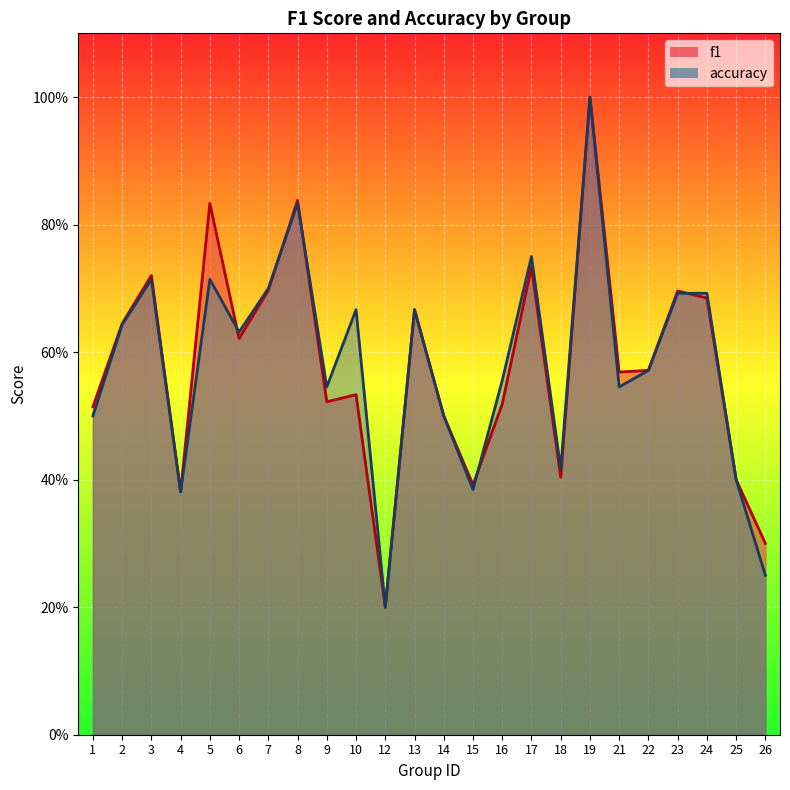

Is it true that f1 equals 1.0 at 19?

True